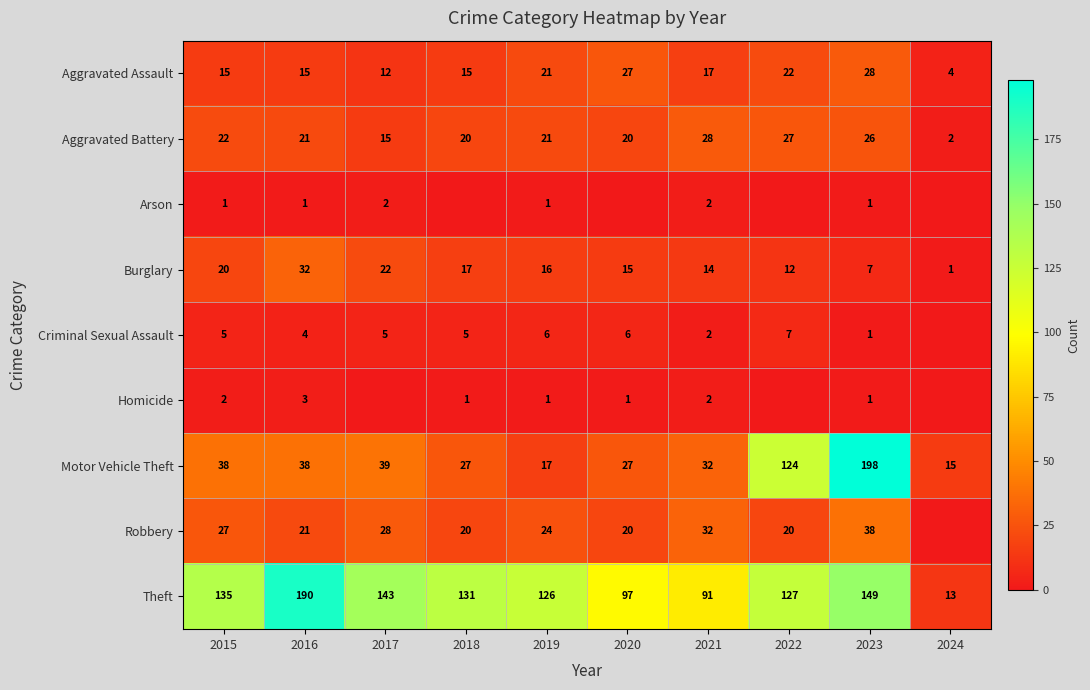

What is the difference between the Motor Vehicle Theft values at 2023 and 2022?

74